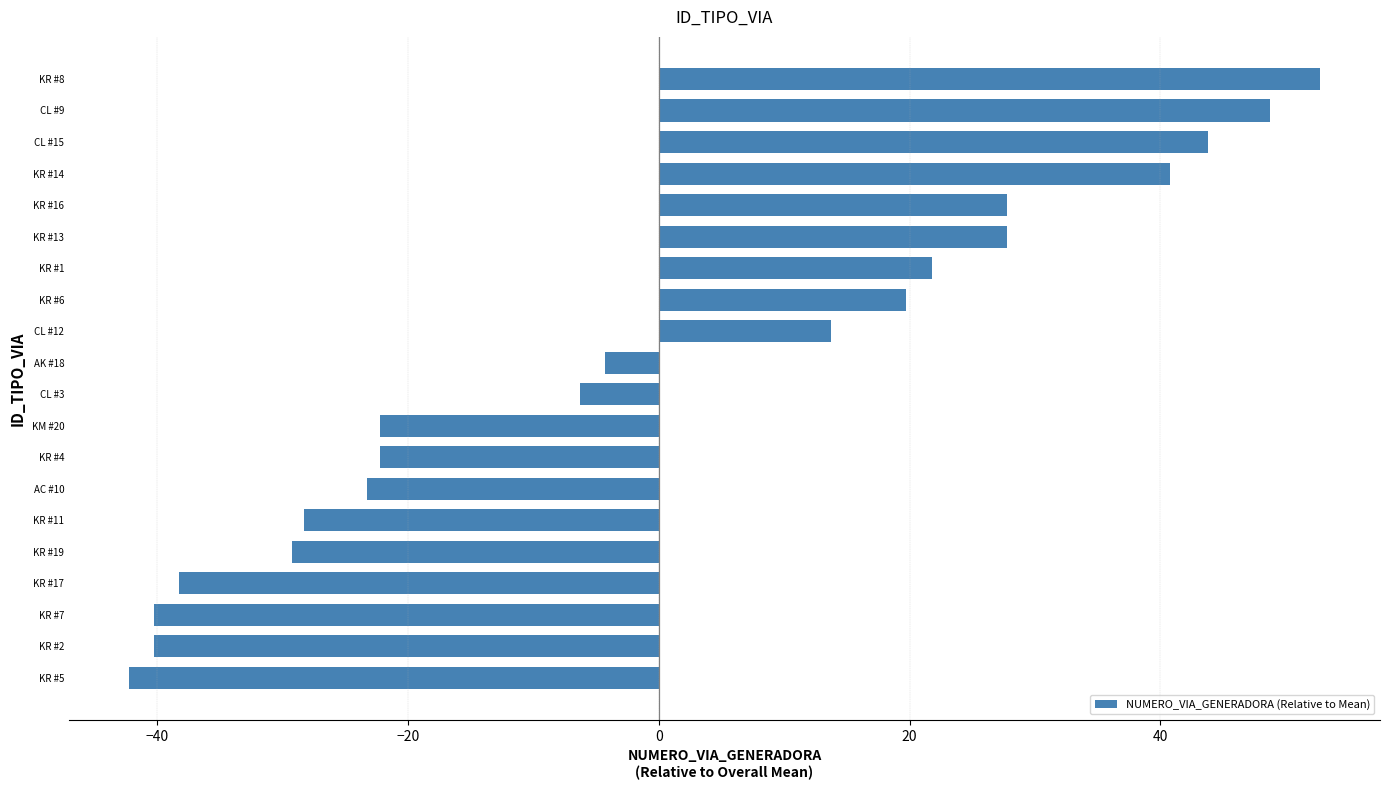

How many positive values are there?

9